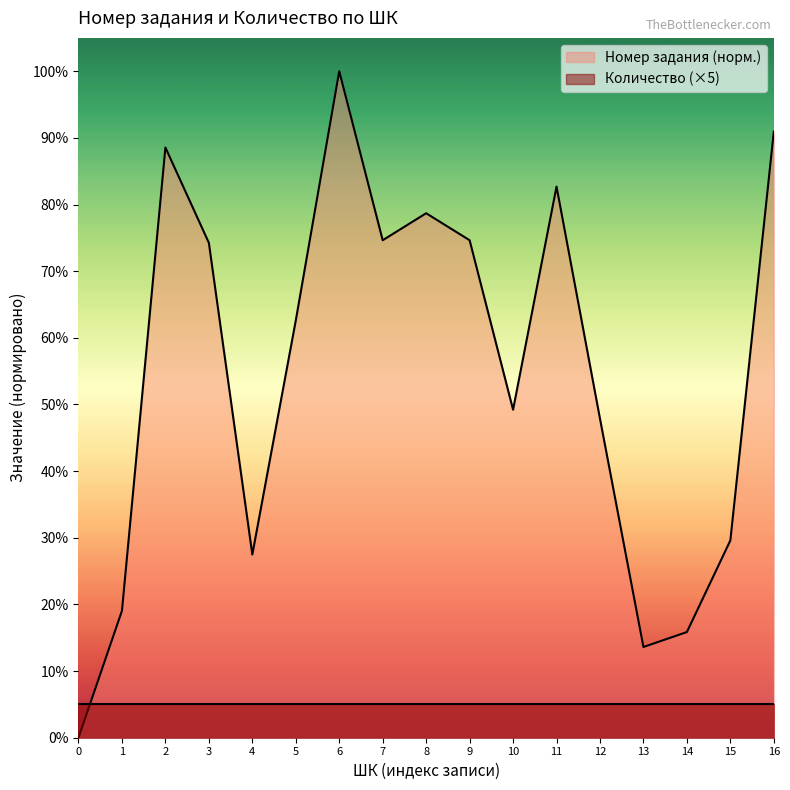

Which series has the widest spread of values?

Номер задания (норм.)